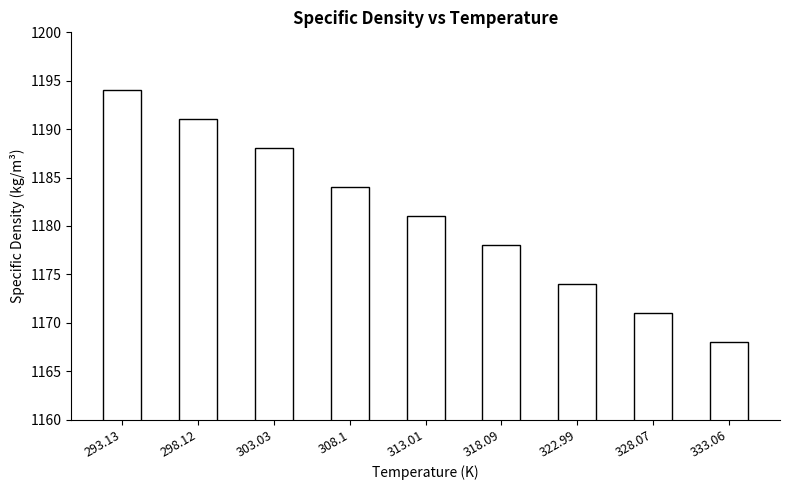

What position from the left is 313.01?

5